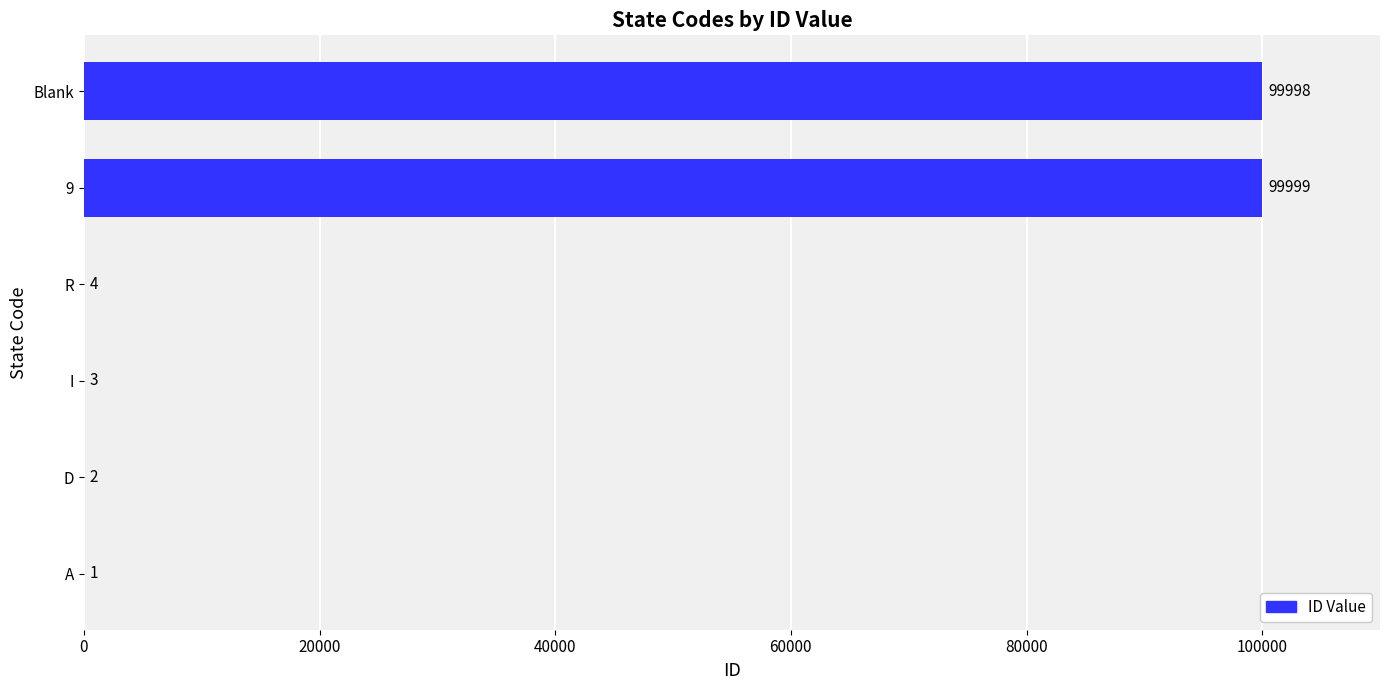

The chart shows a value of 99999 at 9. True or false?

True